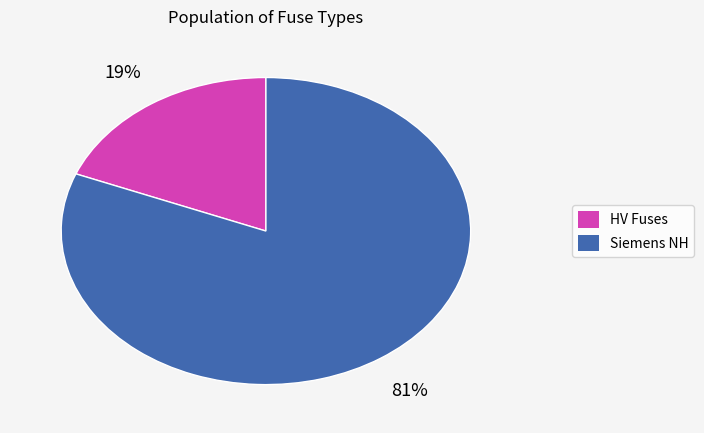

Count the number of slices in the pie.

2